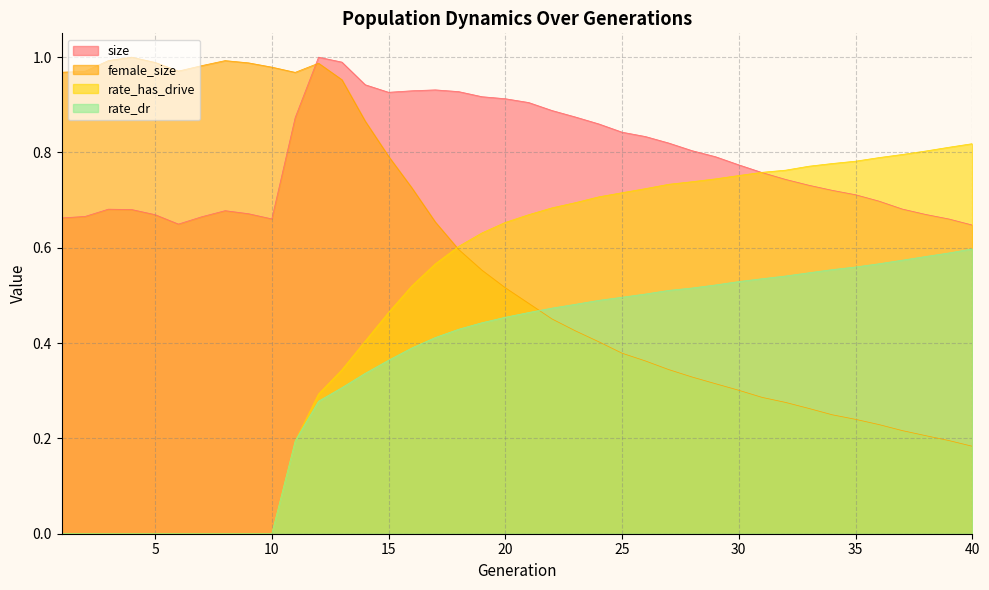

List the series in order of their overall mean, highest first.

size, female_size, rate_has_drive, rate_dr